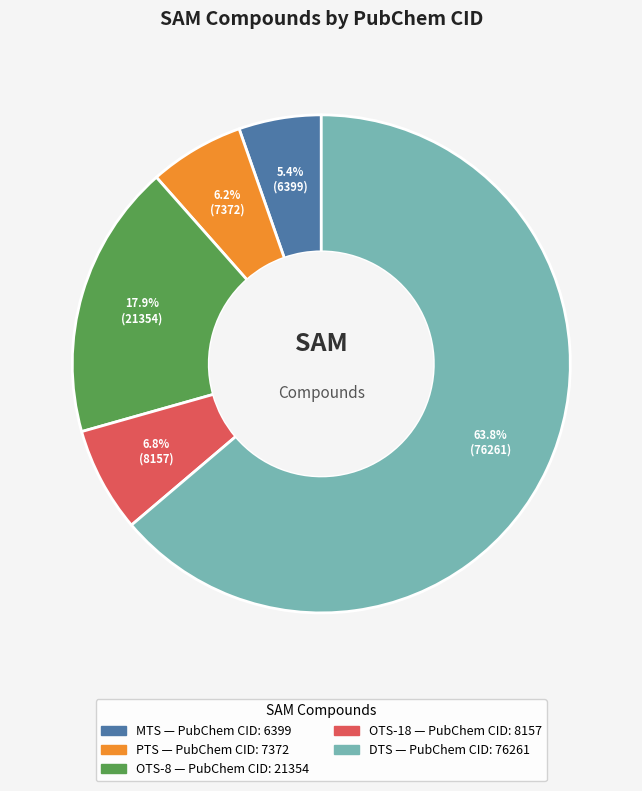

Does any single category account for the majority?

Yes